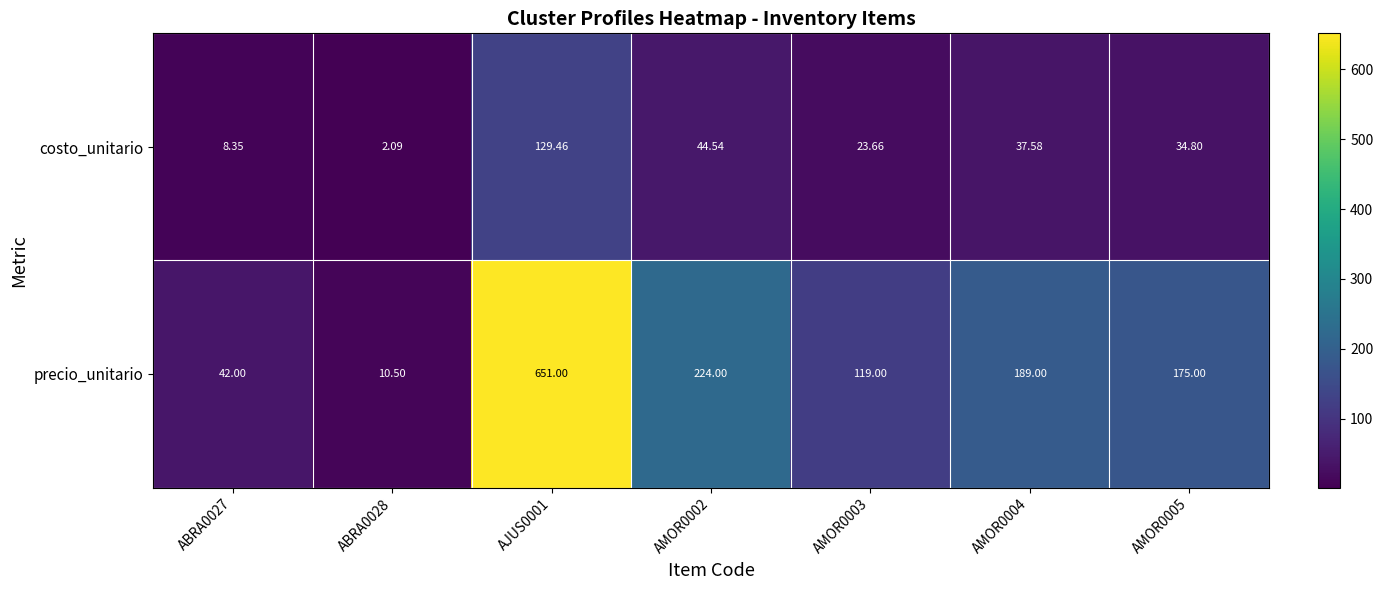

Rank the series by their maximum value, from highest to lowest.

precio_unitario, costo_unitario